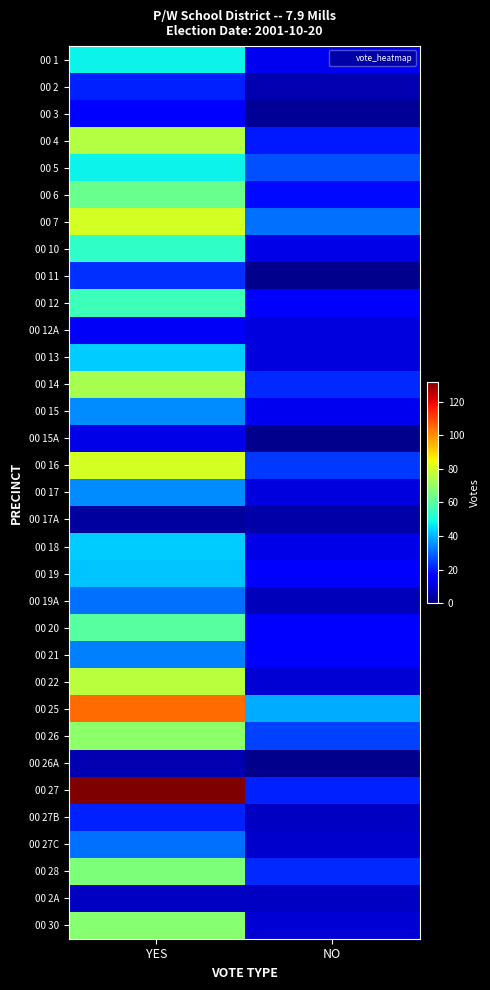

At how many categories does at least one series exceed 60?

1